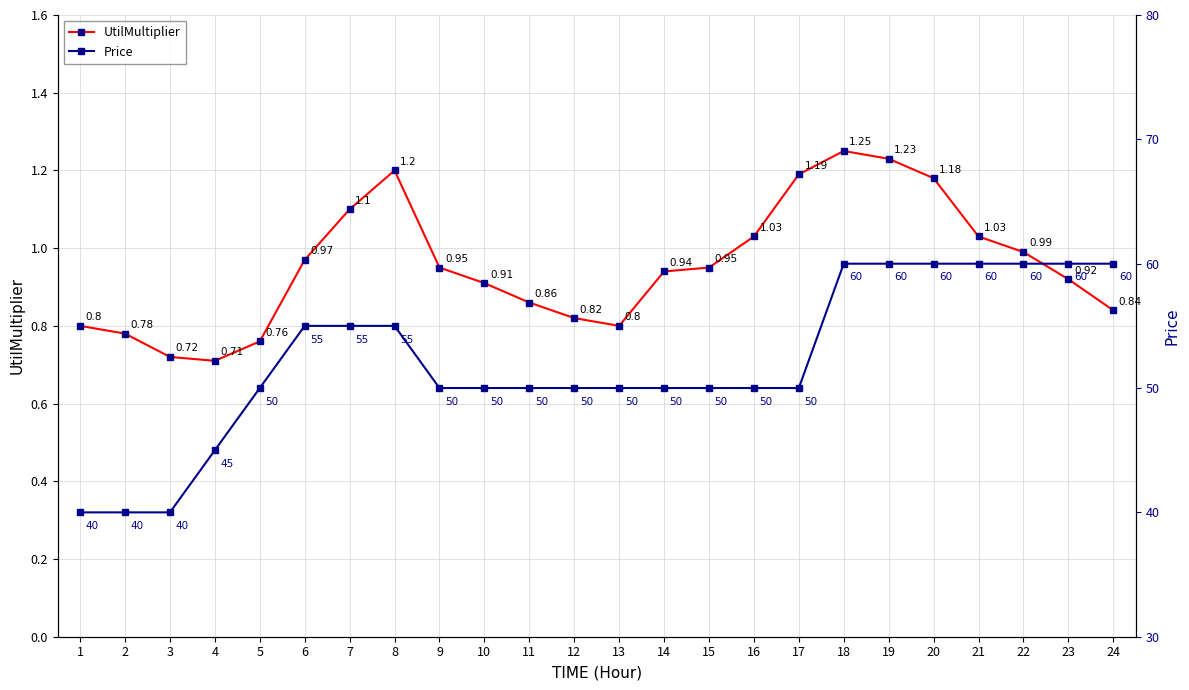

Reading right to left, extract all data points from this chart.

UtilMultiplier: 24=0.8	23=0.9	22=1.0	21=1.0	20=1.2	19=1.2	18=1.2	17=1.2	16=1.0	15=0.9	14=0.9	13=0.8	12=0.8	11=0.9	10=0.9	9=0.9	8=1.2	7=1.1	6=1.0	5=0.8	4=0.7	3=0.7	2=0.8	1=0.8
Price: 24=60.0	23=60.0	22=60.0	21=60.0	20=60.0	19=60.0	18=60.0	17=50.0	16=50.0	15=50.0	14=50.0	13=50.0	12=50.0	11=50.0	10=50.0	9=50.0	8=55.0	7=55.0	6=55.0	5=50.0	4=45.0	3=40.0	2=40.0	1=40.0